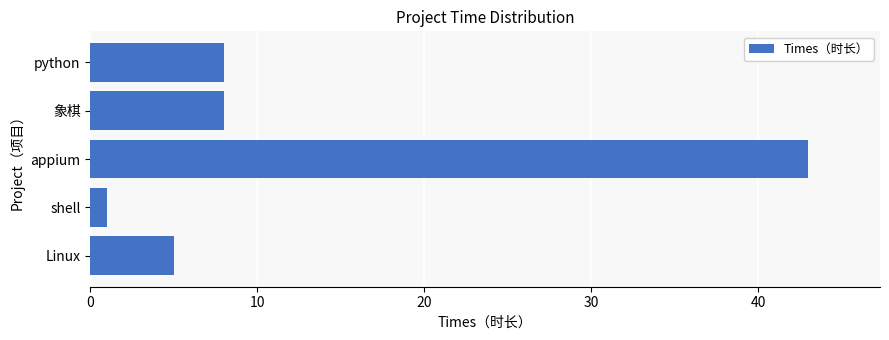

What is the change in value from Linux to python?

+3